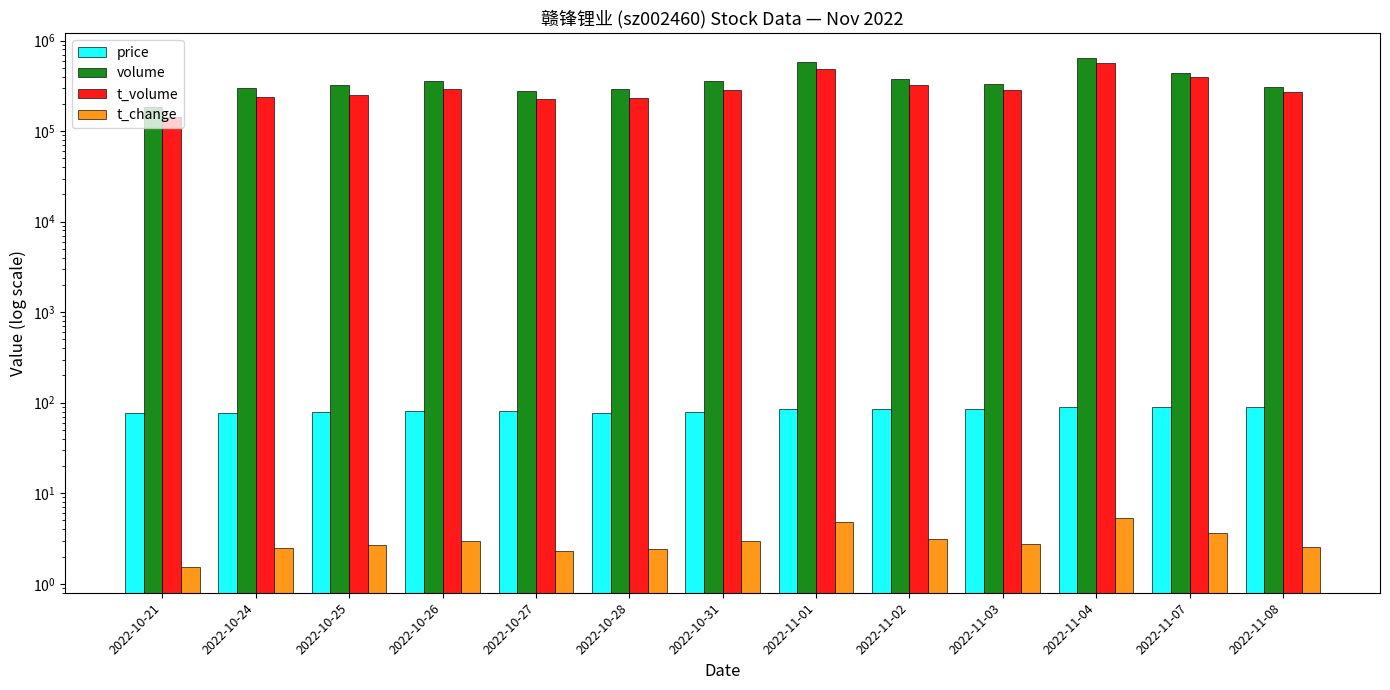

At which label is t_change closest to 3?

2022-10-26